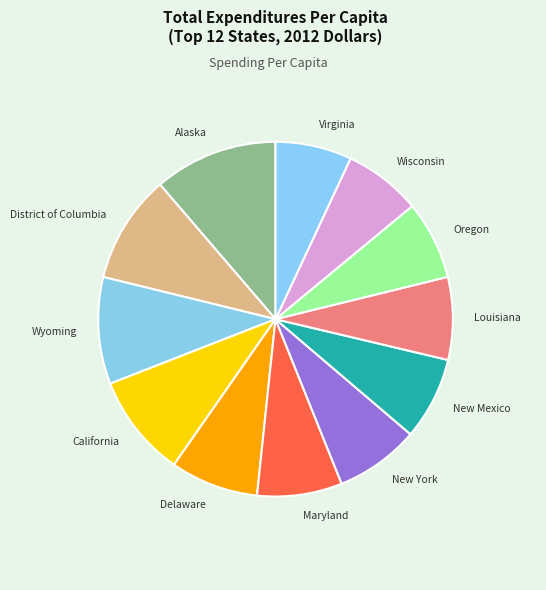

Is the sum of Delaware and District of Columbia greater than half?

No